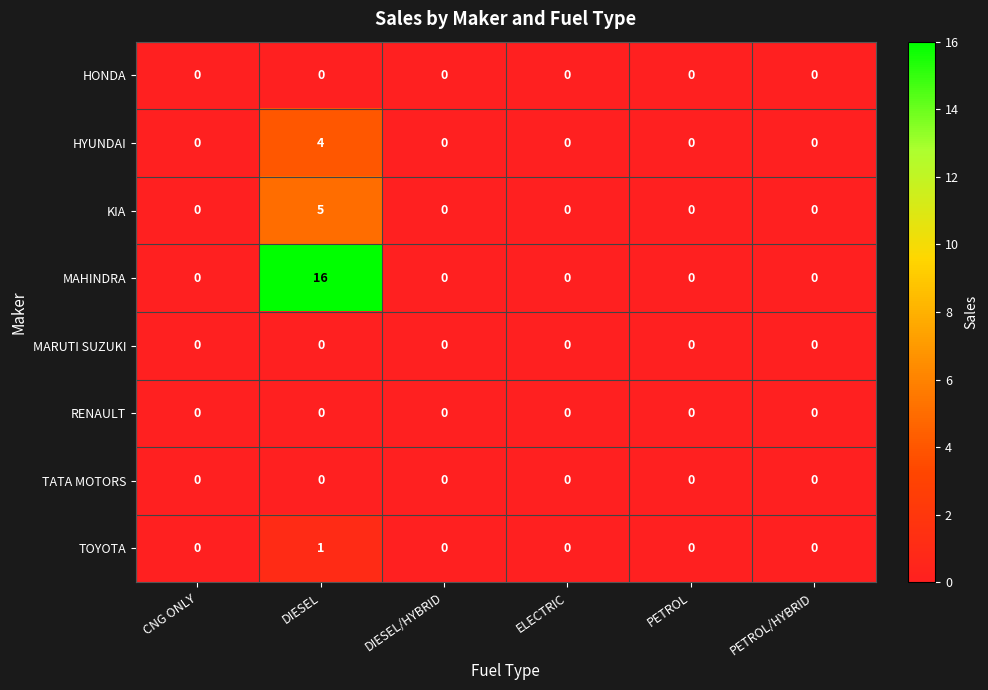

What is the greatest value displayed?

16